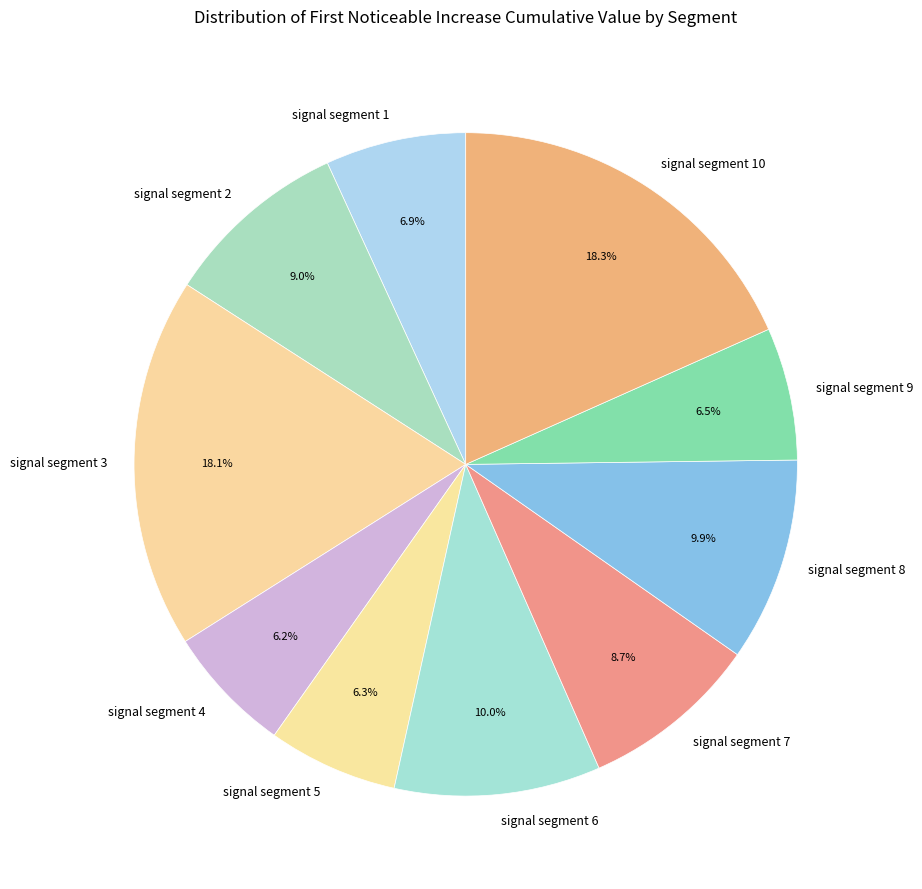

The signal segment 6 slice represents 10% of the pie. True or false?

True